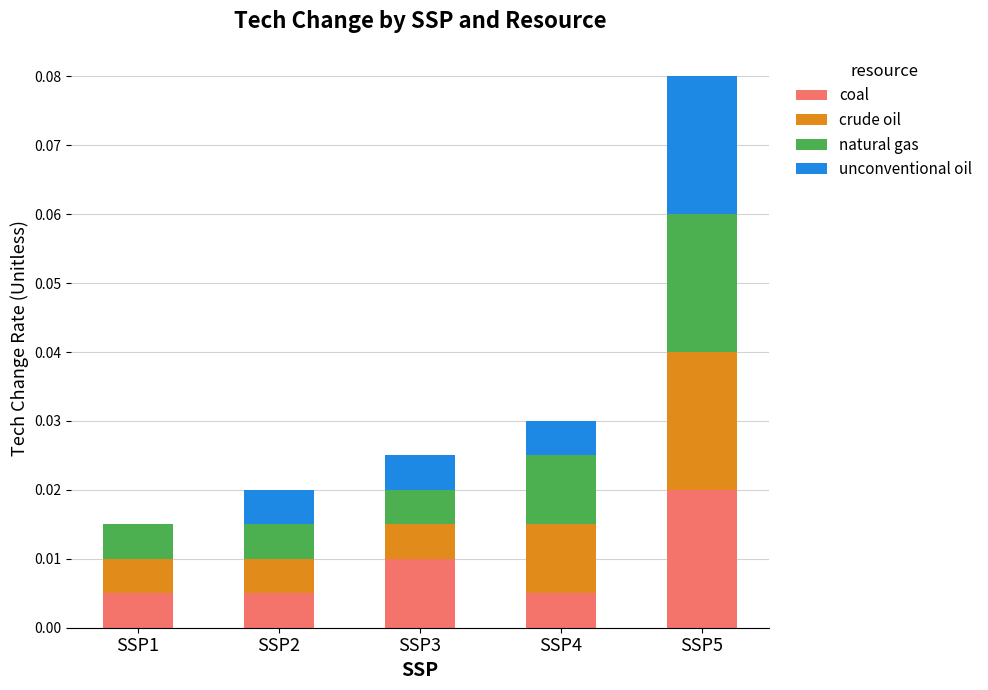

The coal series shows 0.0 at SSP2. True or false?

True